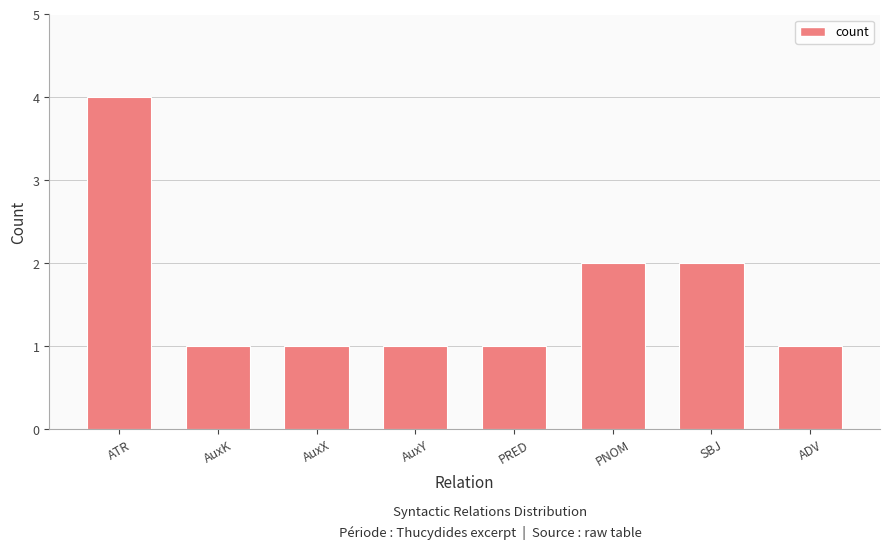

What is the average value?

2